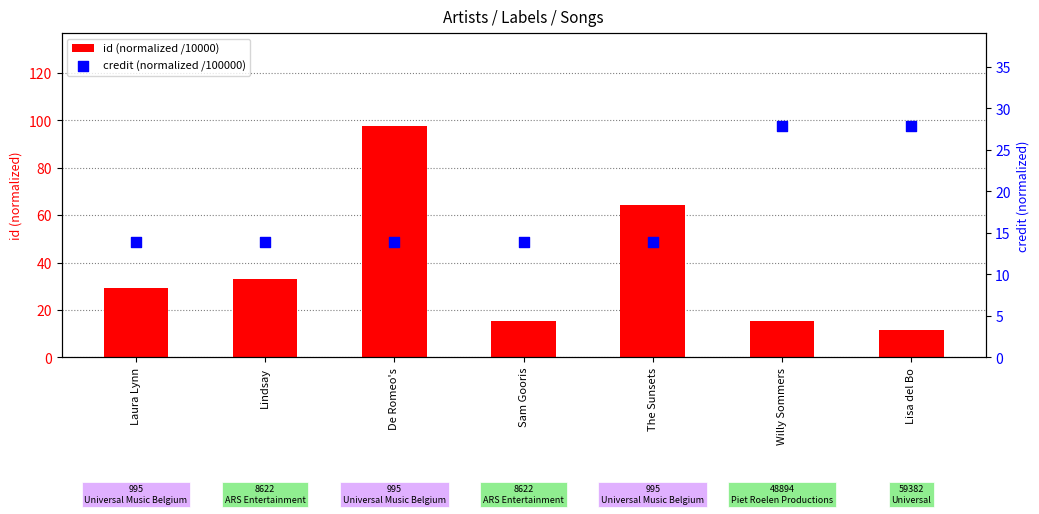

Which series reaches the minimum Y coordinate?

id (normalized /10000)